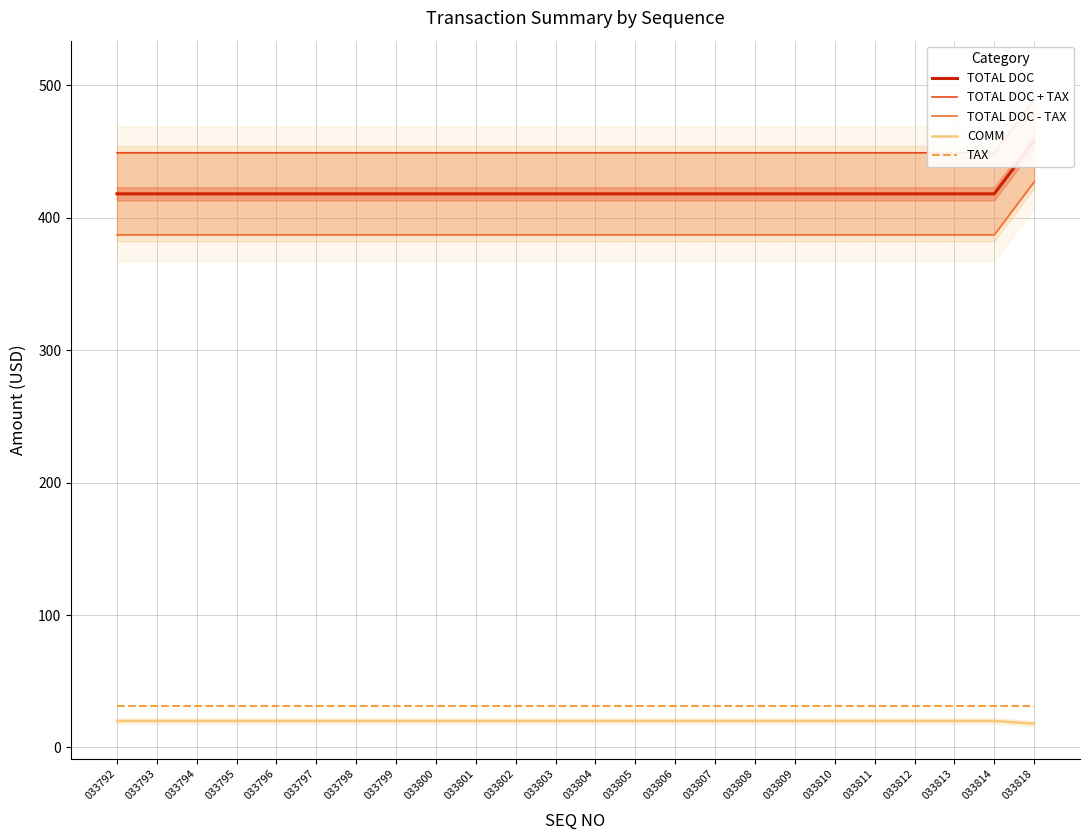

What is the difference between the maximum and minimum values in the TOTAL DOC series?

40.0